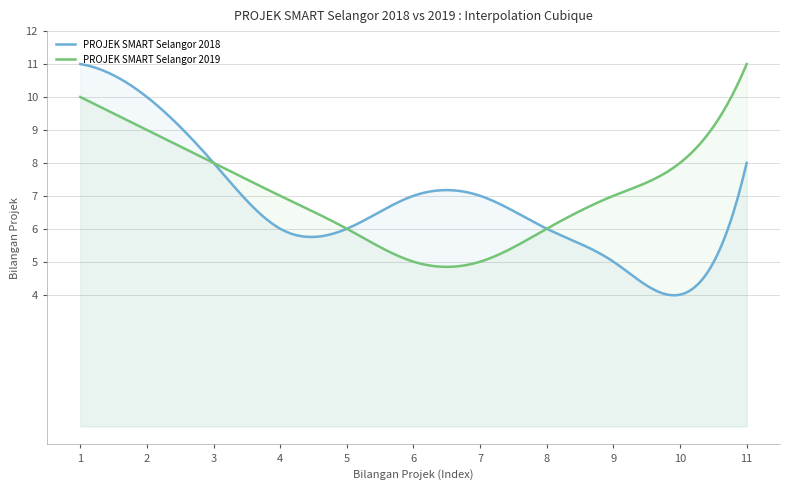

What is the total value across all series at 1?

21.0